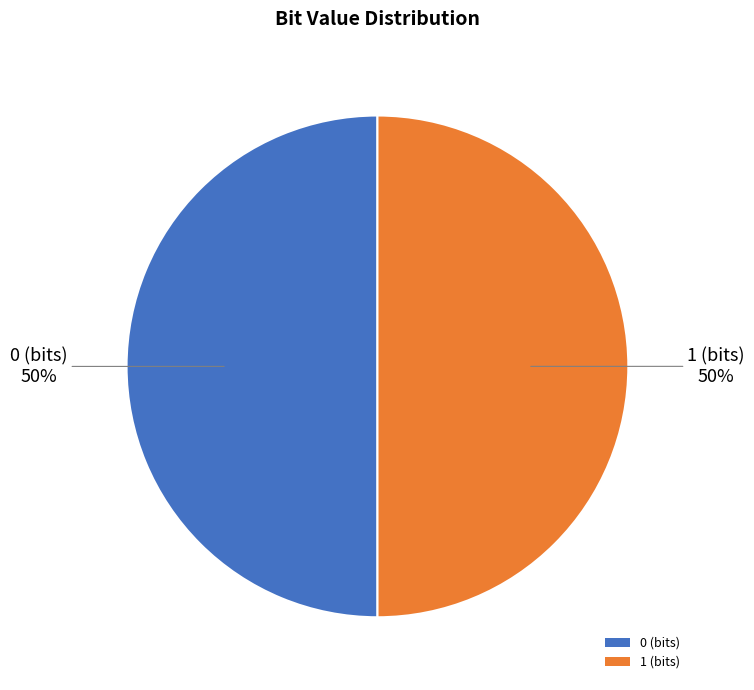

Approximately how many times larger is the value at 1 (bits) compared to 0 (bits)?

1.0